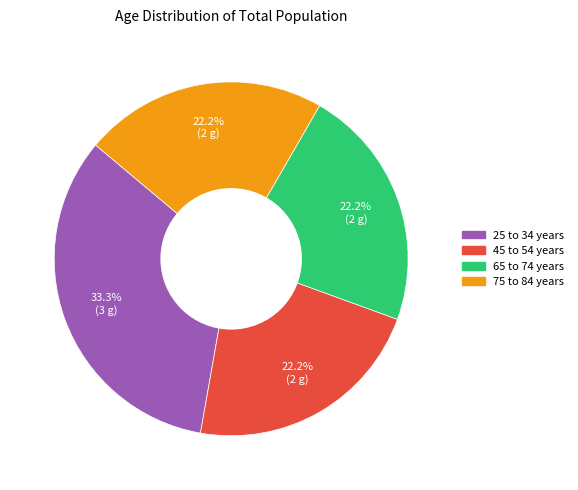

What is the largest slice in the pie chart?

25 to 34 years